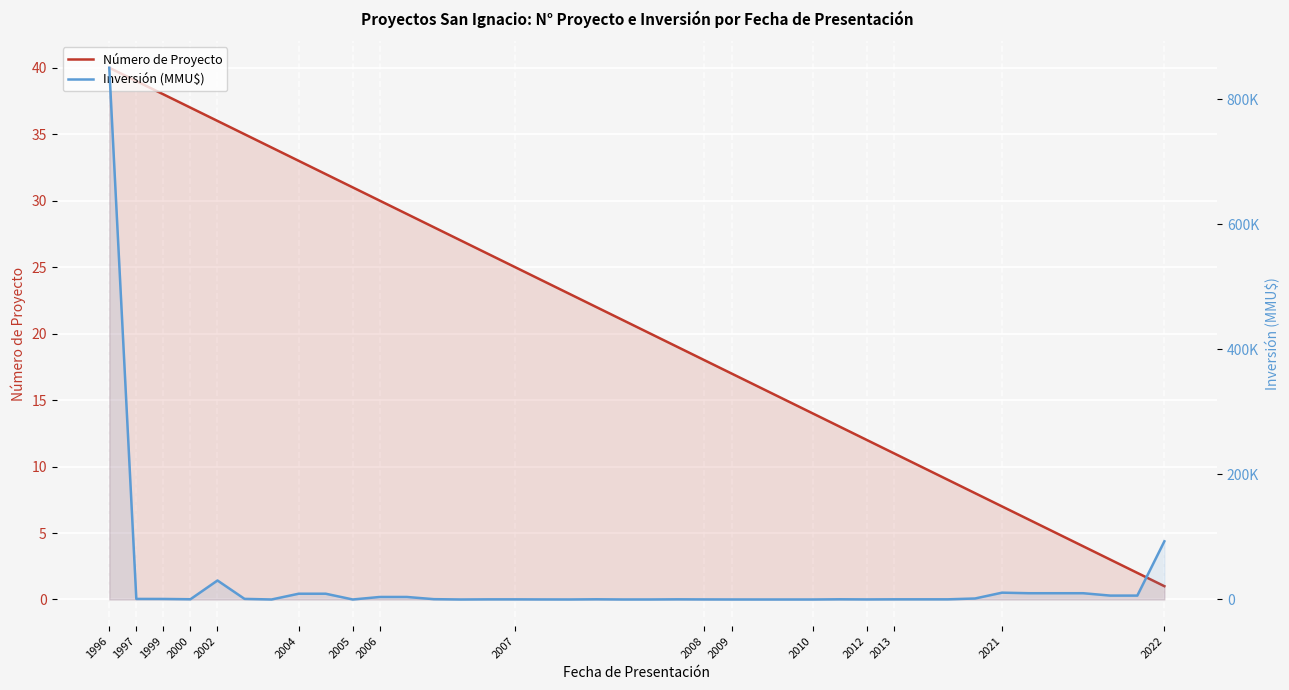

How many values in the Inversión (MMU$) series are below 300?

19